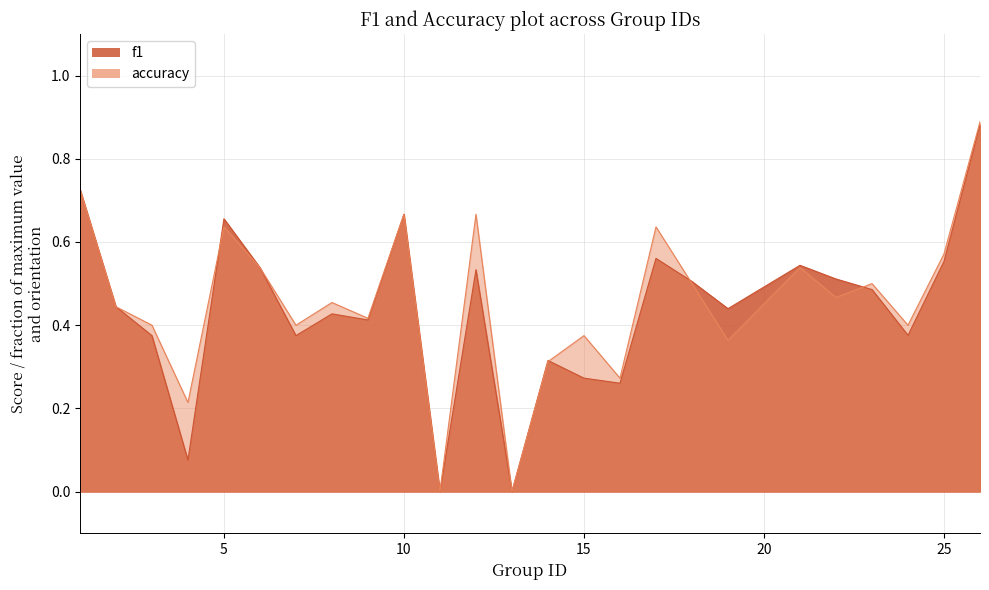

Where is the first local minimum for f1?

4